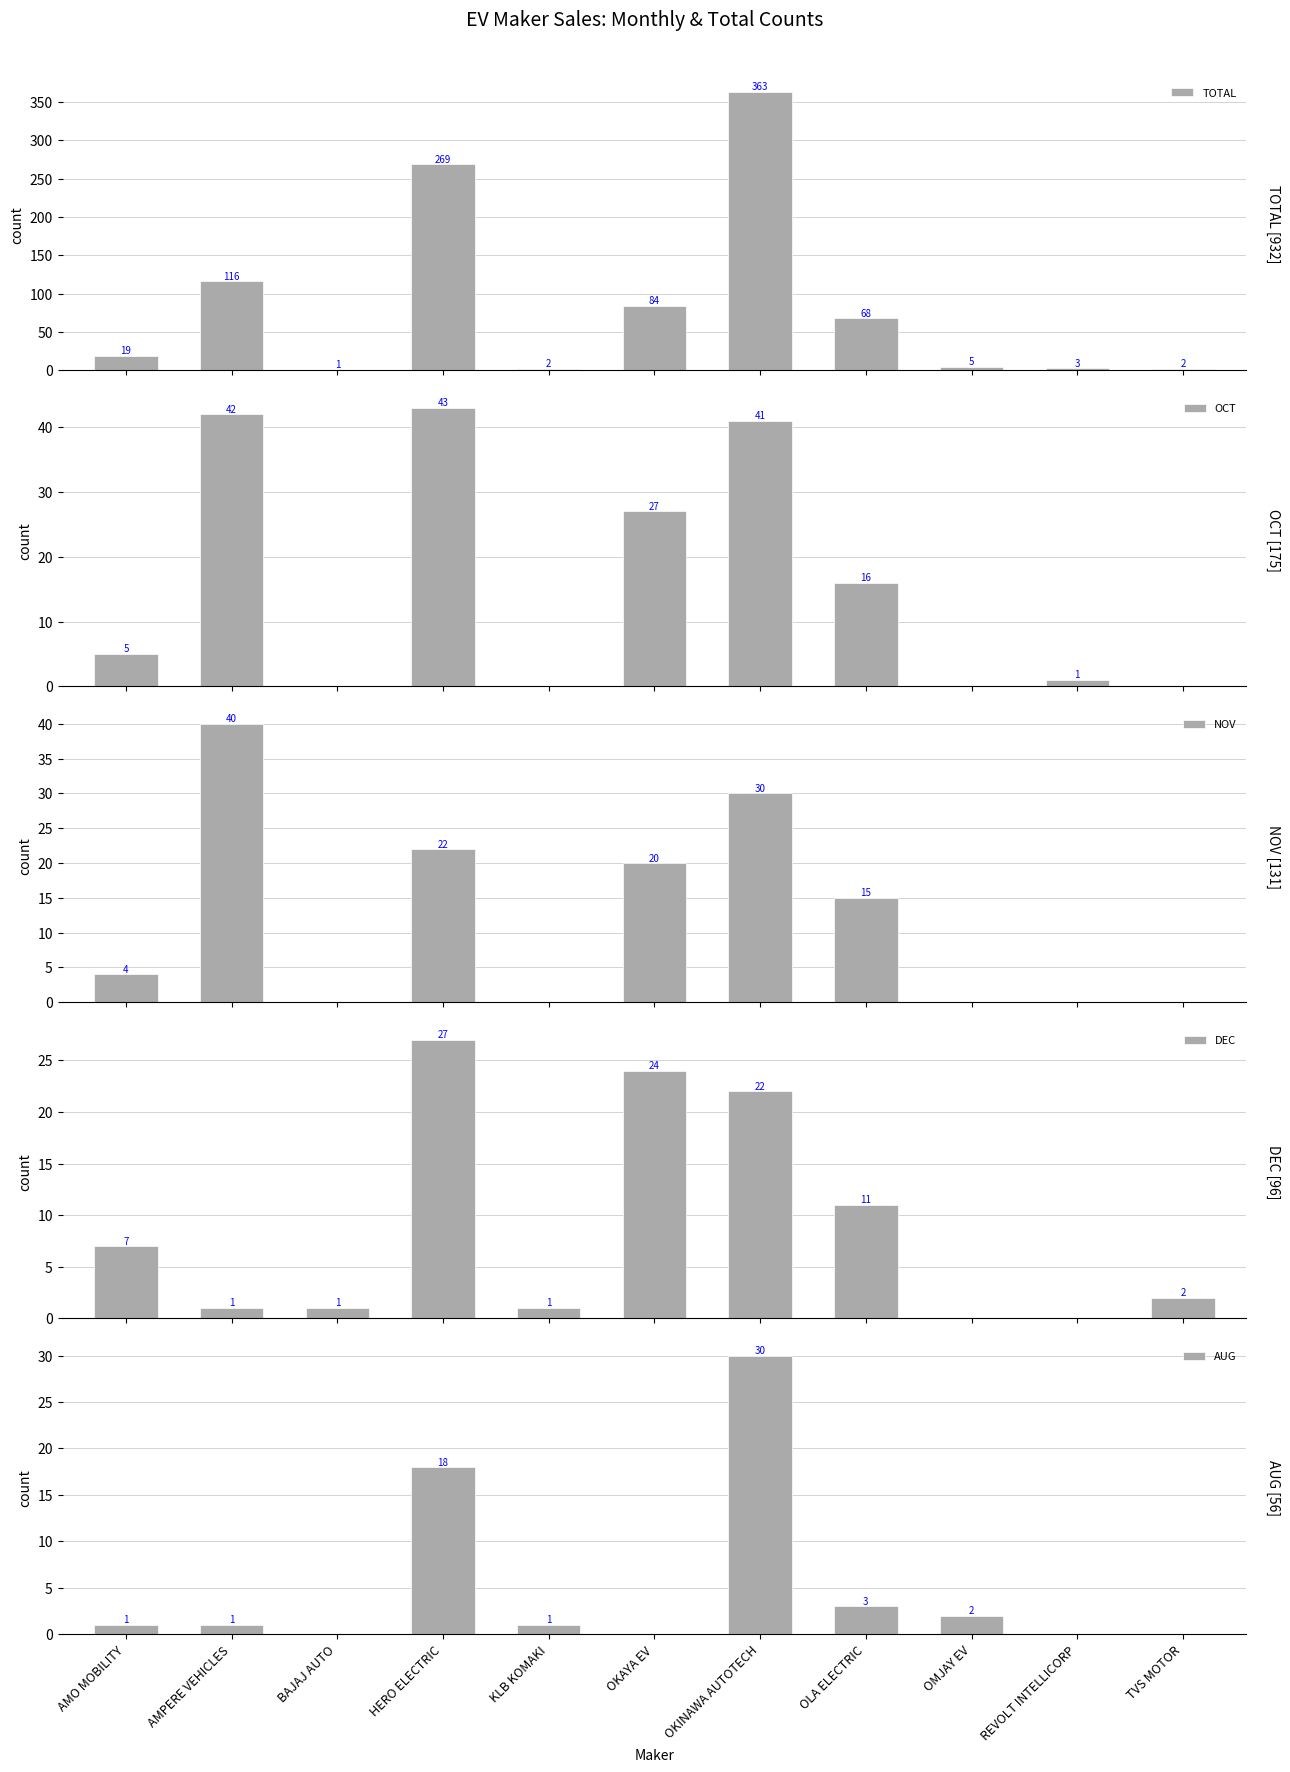

Which series has the widest spread of values?

TOTAL